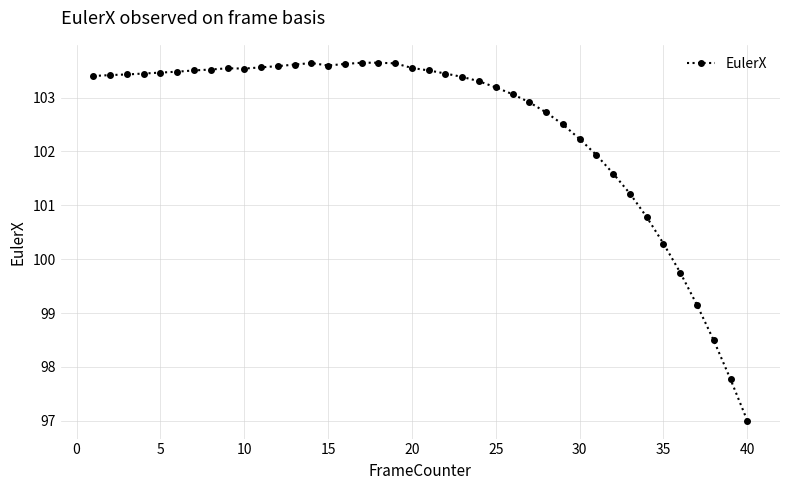

What is the minimum value shown in the chart?

97.0